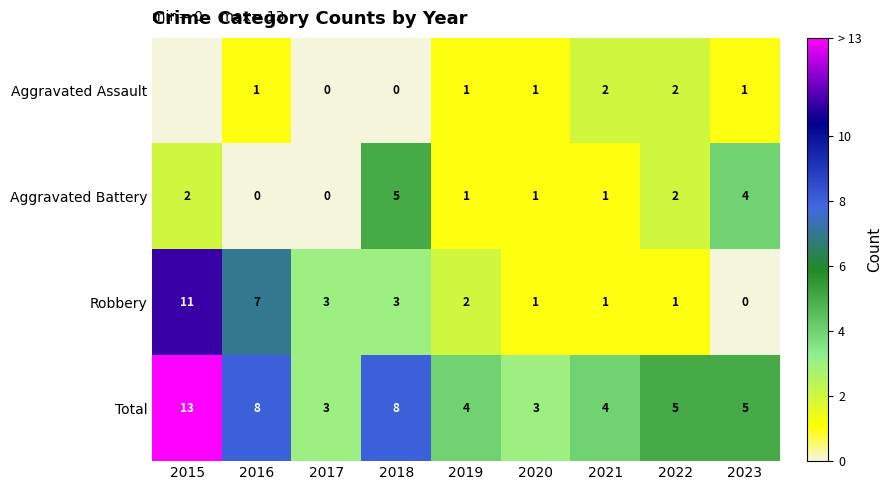

How many values in the Aggravated Battery series are below 1?

2